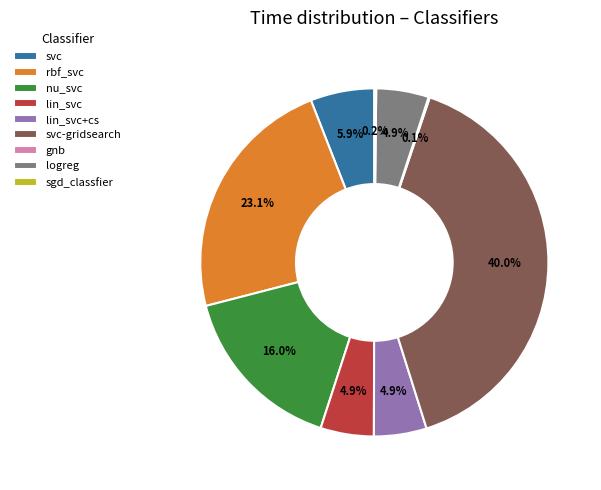

Which slice is the largest?

svc-gridsearch